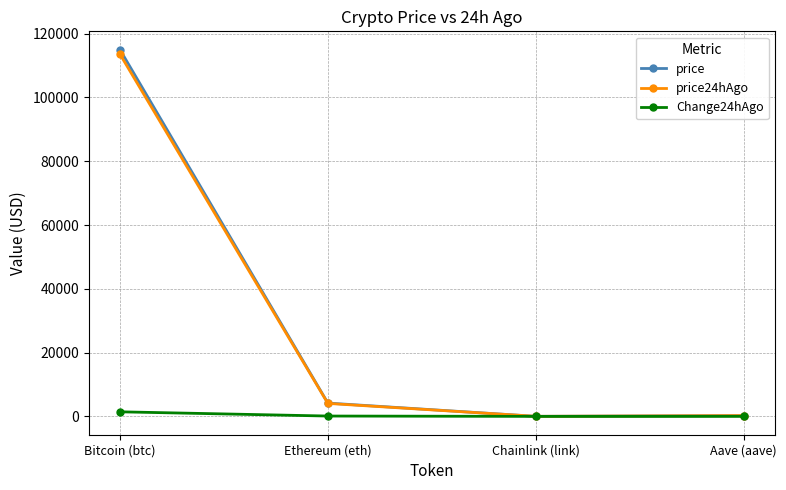

What is the label of the 2nd point from the left?

Ethereum (eth)